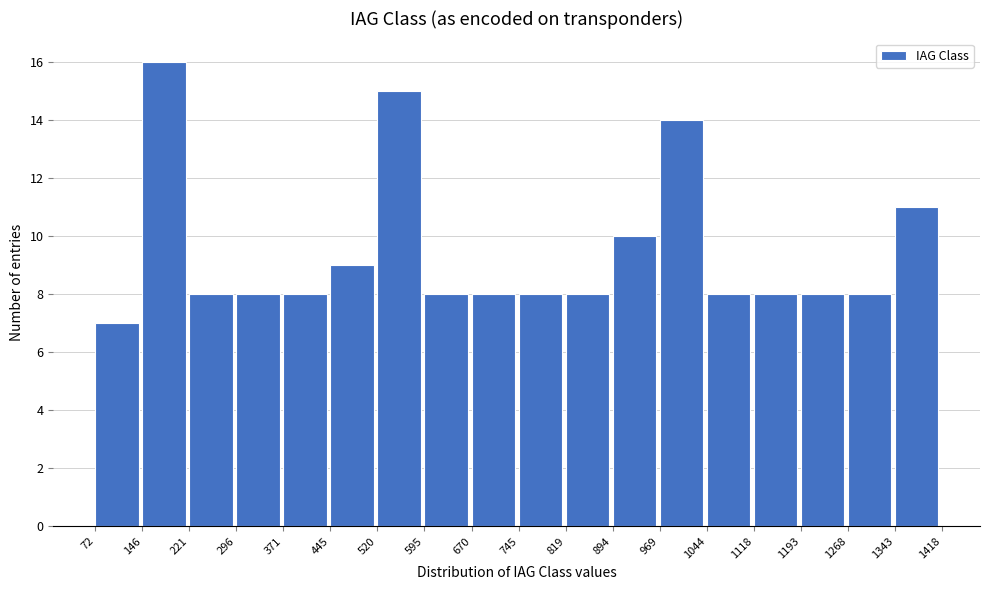

Reading left to right, transcribe this chart: for each bar, give the range it covers on the x-axis and its height. The values are not printed on the chart, so give them approximately, as read against the axis.

72 to 146: 7
146 to 221: 16
221 to 296: 8
296 to 371: 8
371 to 445: 8
445 to 520: 9
520 to 595: 15
595 to 670: 8
670 to 745: 8
745 to 819: 8
819 to 894: 8
894 to 969: 10
969 to 1044: 14
1044 to 1118: 8
1118 to 1193: 8
1193 to 1268: 8
1268 to 1343: 8
1343 to 1418: 11